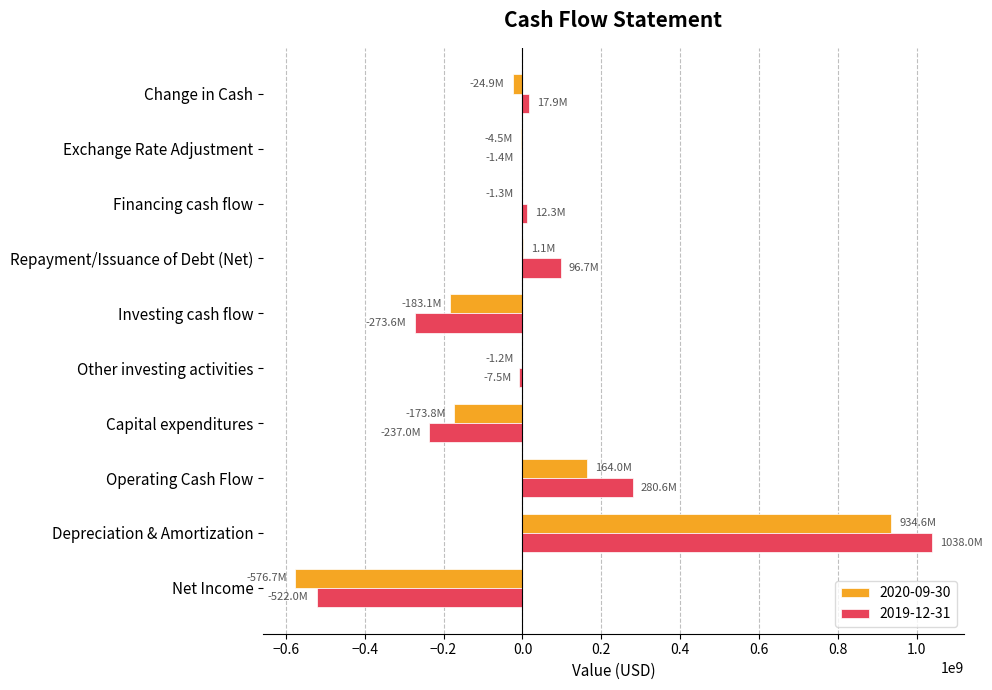

What is the greatest value displayed?

1038000000